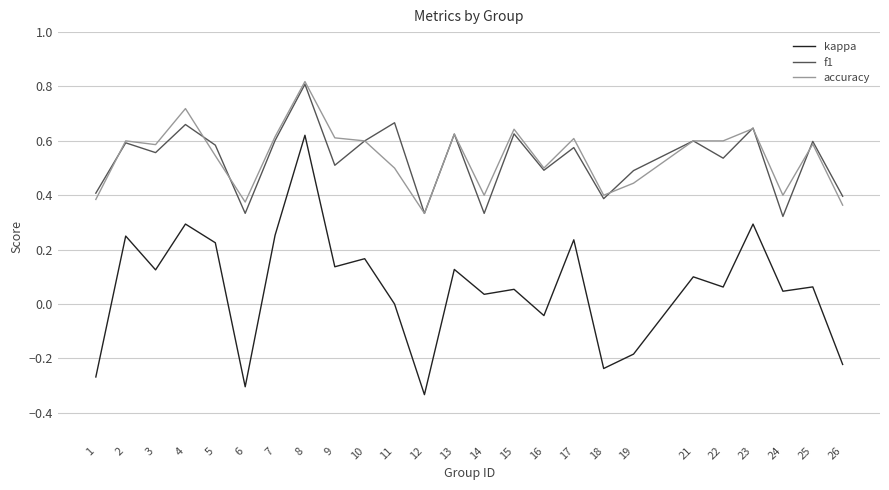

The f1 series shows 0.3 at 12. True or false?

True